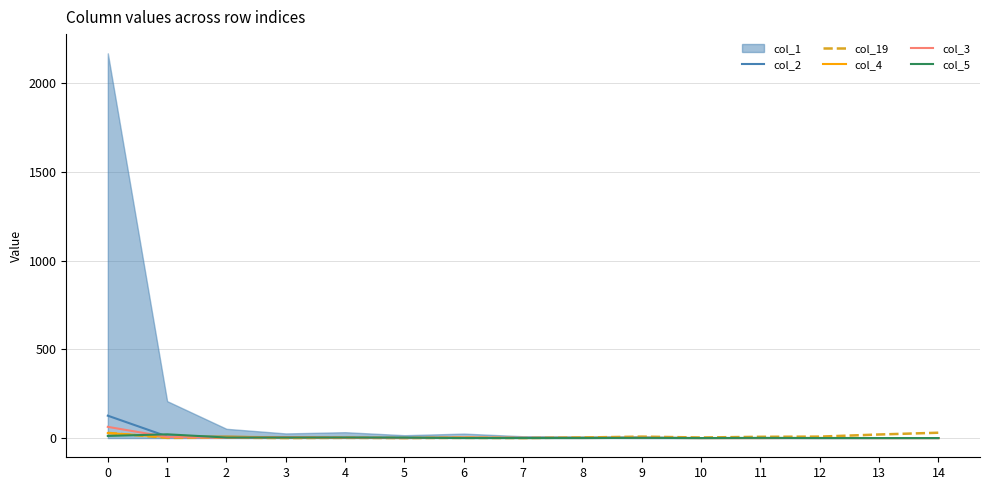

Between 12 and 10, which is larger?

12